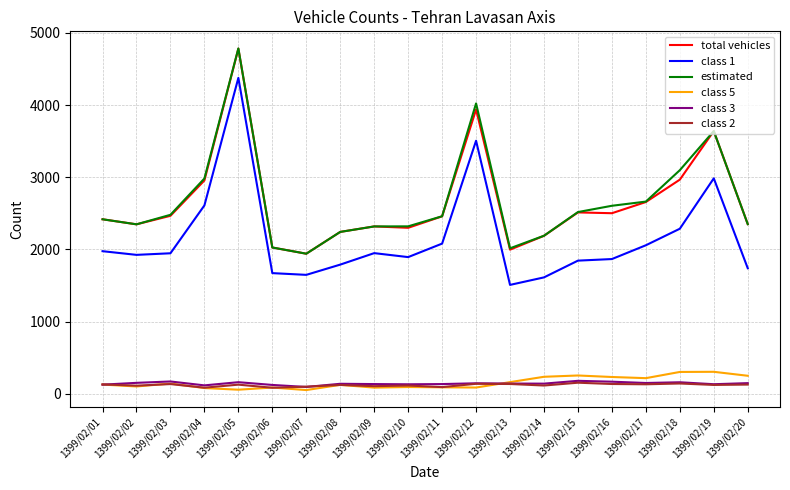

At how many categories does at least one series exceed 2844?

5